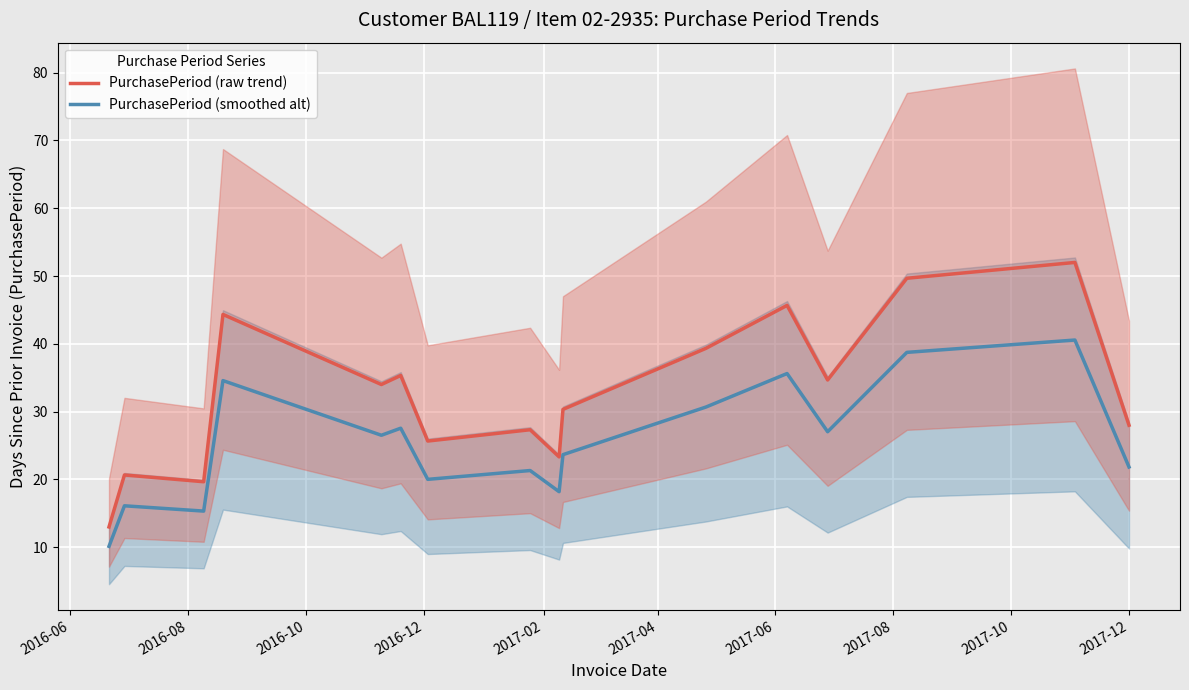

How many lines are shown in the chart?

2